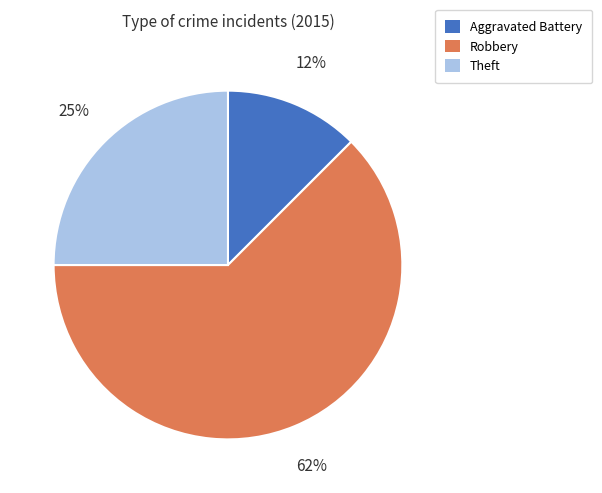

Do Aggravated Battery and Theft together represent more than half of the pie?

No